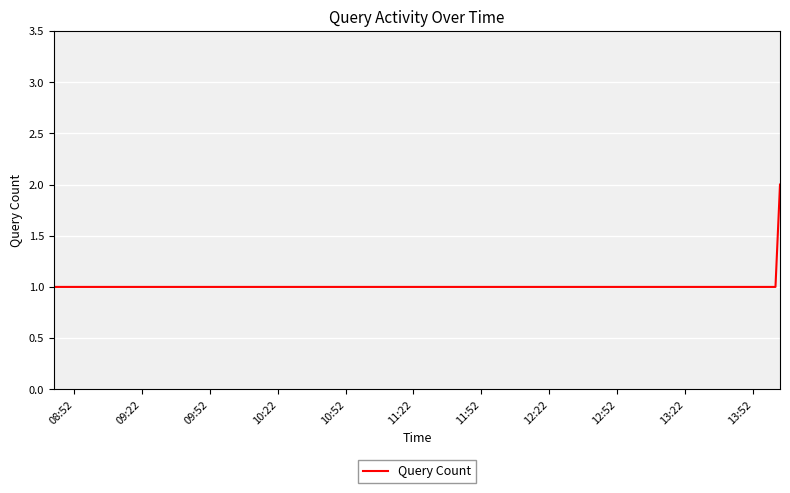

Count the values in the range 1 to 2.

5